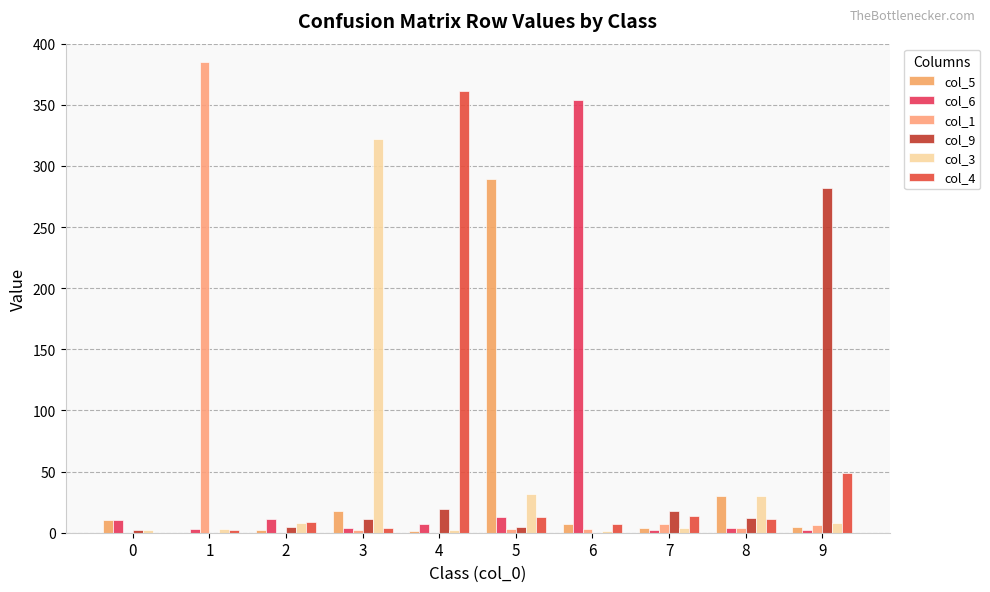

Reading left to right, transcribe all the data shown in this chart.

col_5: 0=10	1=0	2=2	3=18	4=1	5=289	6=7	7=4	8=30	9=5
col_6: 0=10	1=3	2=11	3=4	4=7	5=13	6=354	7=2	8=4	9=2
col_1: 0=0	1=385	2=0	3=2	4=0	5=3	6=3	7=7	8=4	9=6
col_9: 0=2	1=0	2=5	3=11	4=19	5=5	6=0	7=18	8=12	9=282
col_3: 0=2	1=3	2=8	3=322	4=2	5=32	6=1	7=4	8=30	9=8
col_4: 0=0	1=2	2=9	3=4	4=361	5=13	6=7	7=14	8=11	9=49